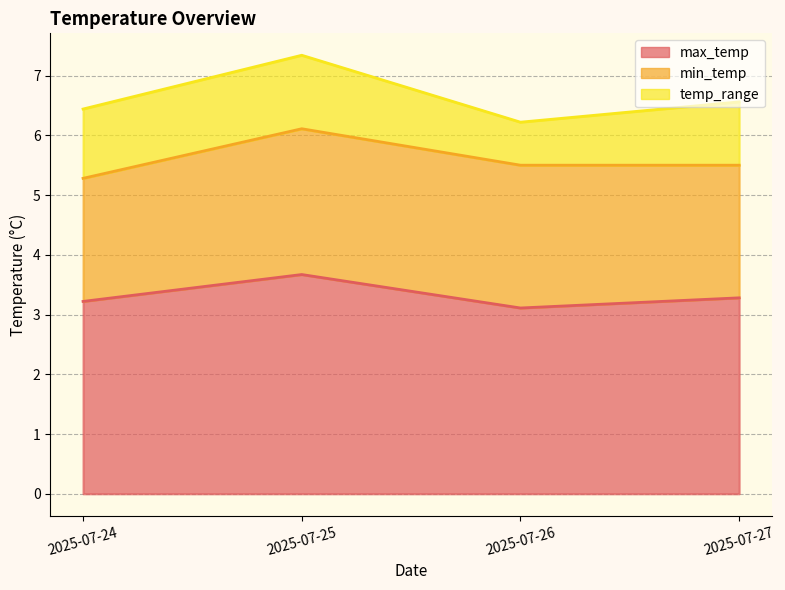

How many lines are shown in the chart?

3